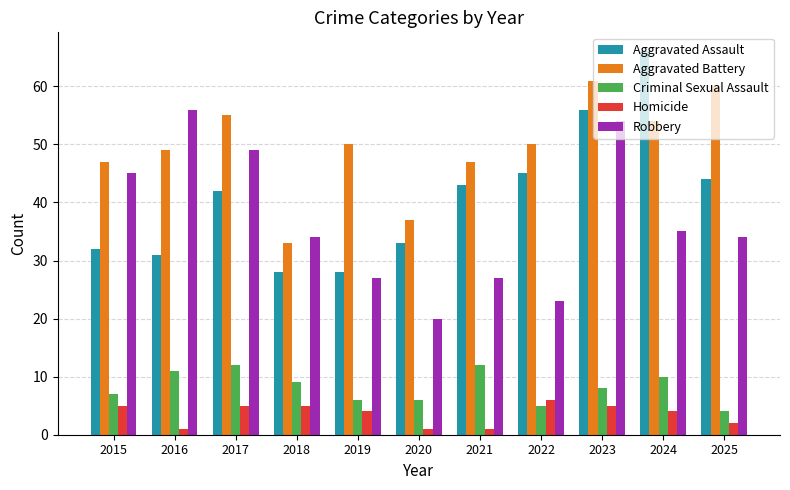

What is the value of the Robbery bar at the 9th from the left?

54